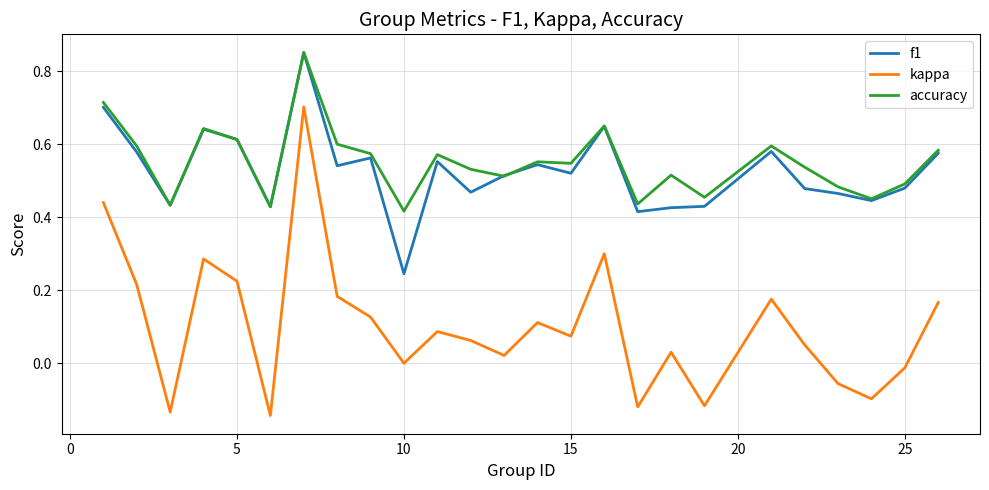

Which series has the widest spread of values?

kappa